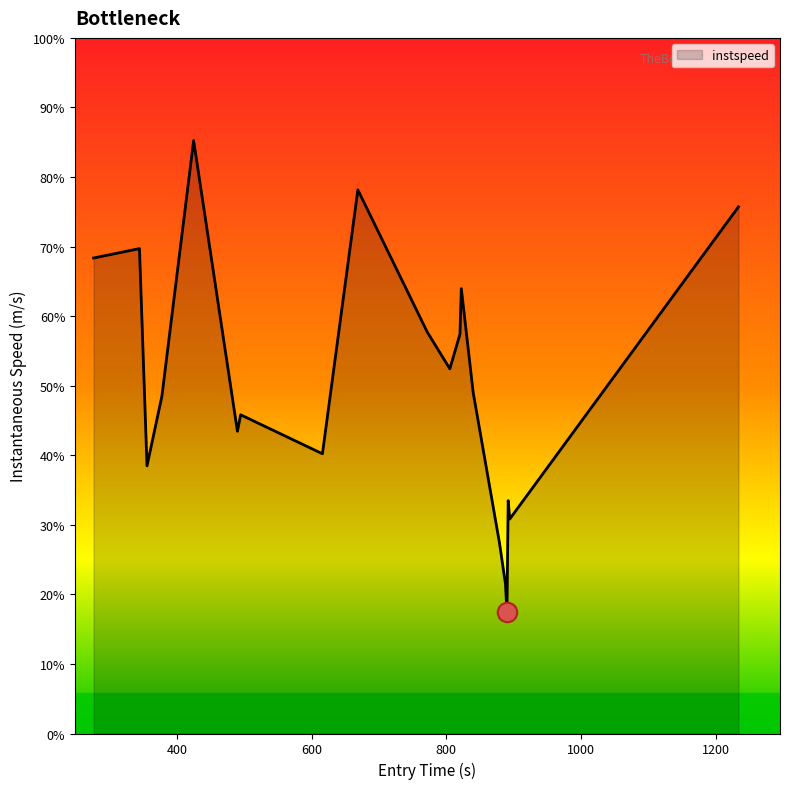

Is this an area chart (filled region under the line)?

Yes